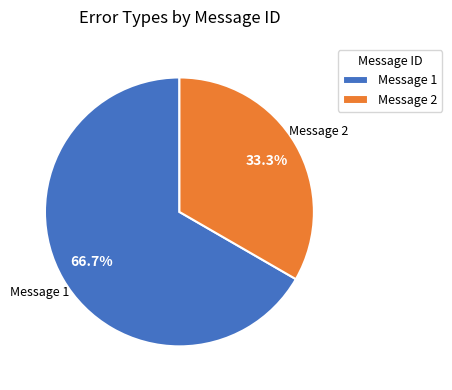

To the nearest percent, what is the difference between the largest and smallest slice percentages?

33%